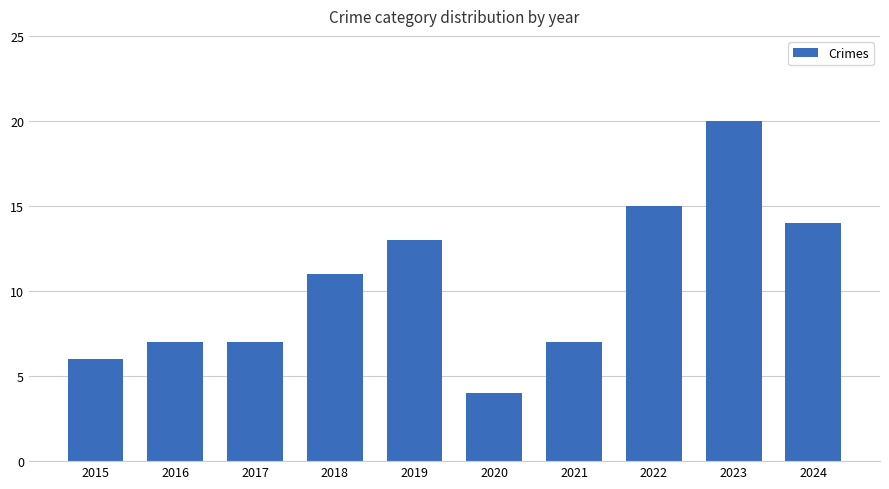

Reading left to right, extract all data points from this chart.

6	7	7	11	13	4	7	15	20	14